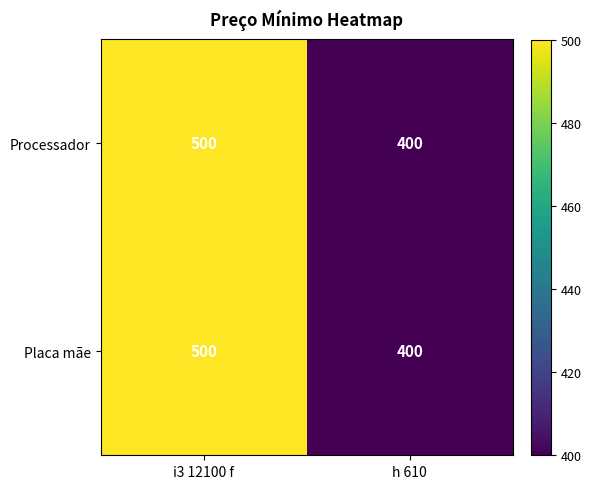

What is the average value of the Processador series?

450